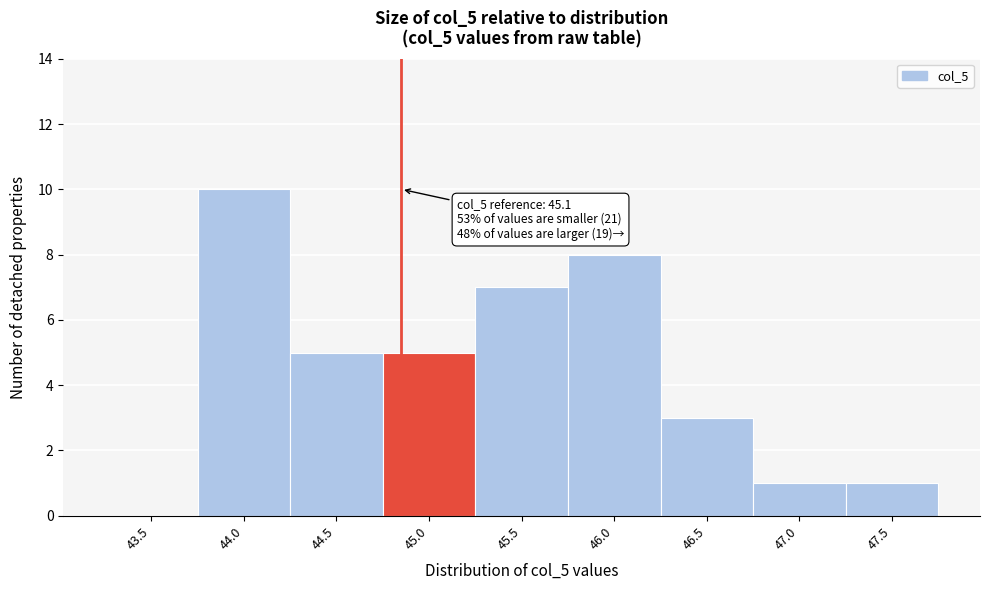

Reading right to left, extract all data points from this chart.

47.5=1	47.0=1	46.5=3	46.0=8	45.5=7	45.0=5	44.5=5	44.0=10	43.5=0